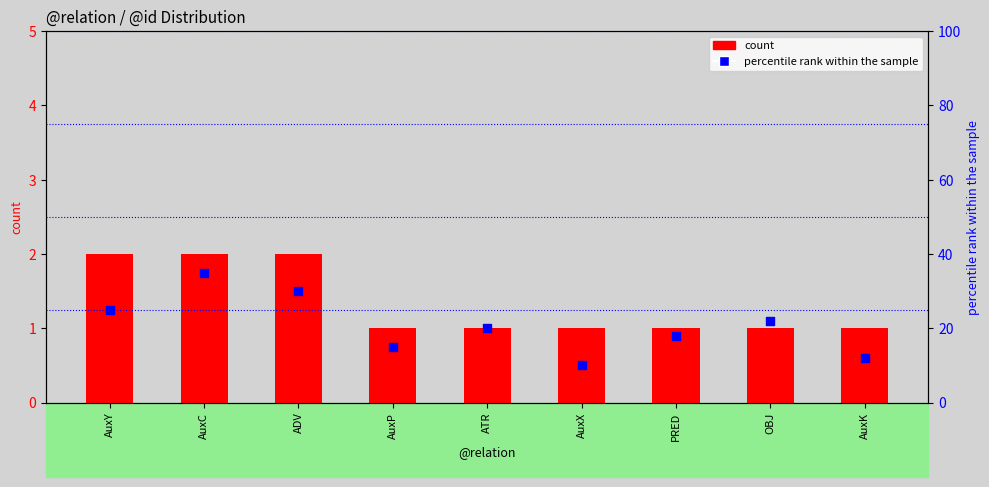

Which series reaches the minimum Y coordinate?

count